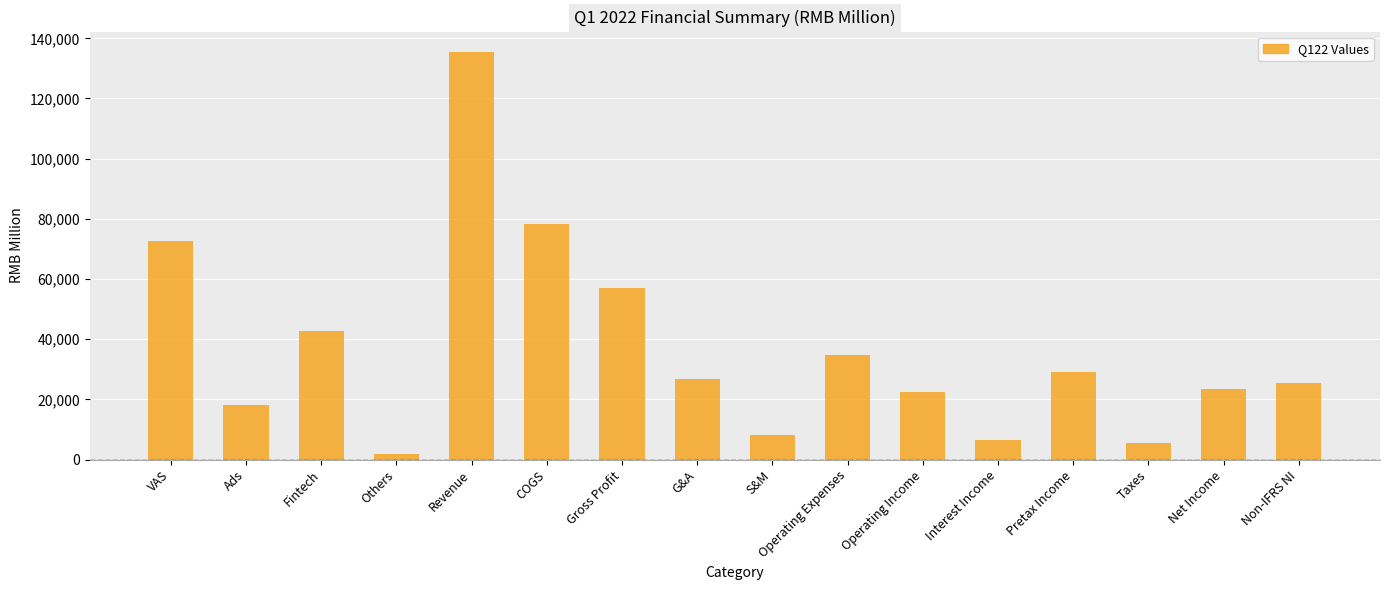

What is the minimum value shown in the chart?

1977